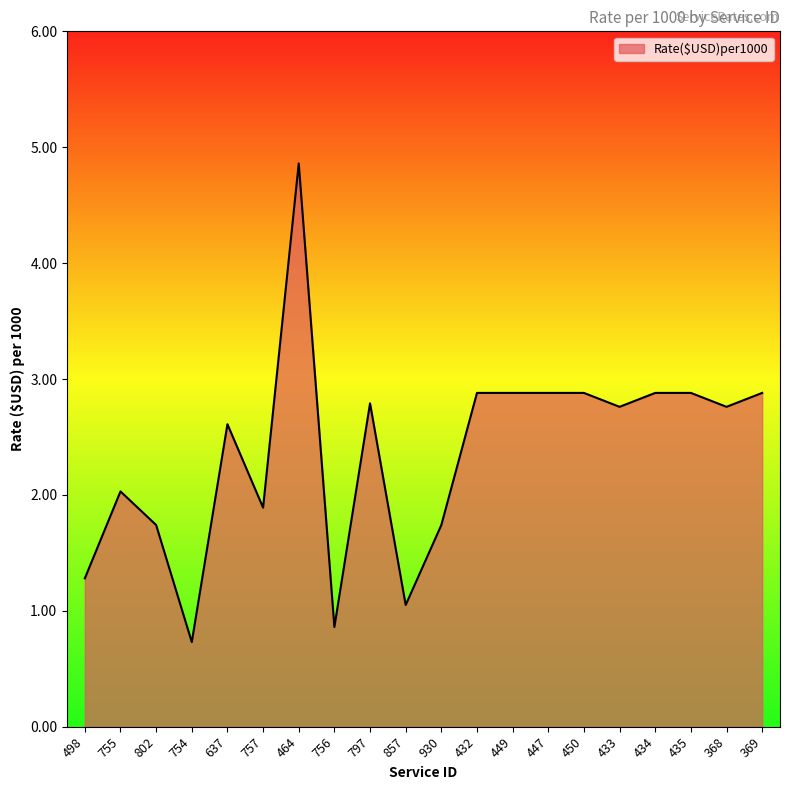

What position from the right is 435?

3